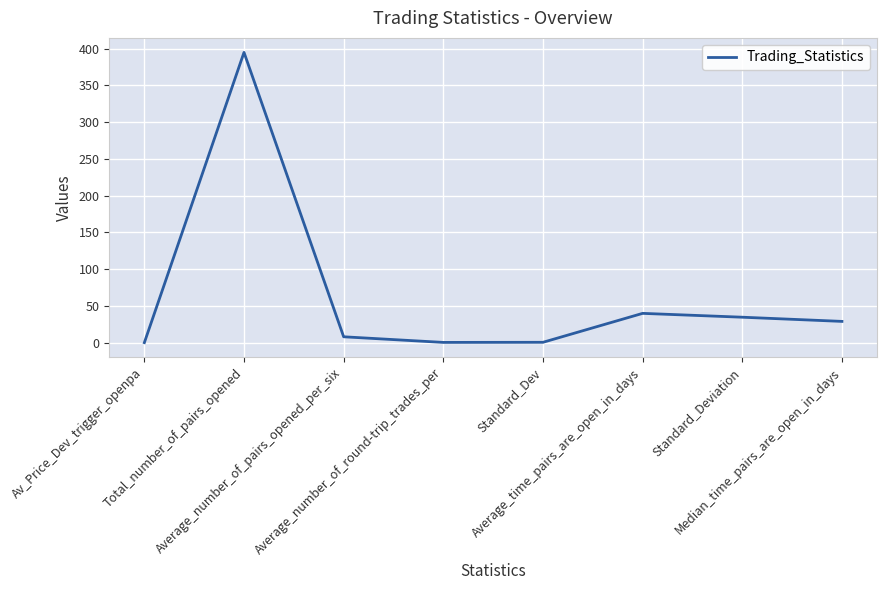

What is the change in value from Av_Price_Dev_trigger_openpa to Standard_Dev?

+0.5